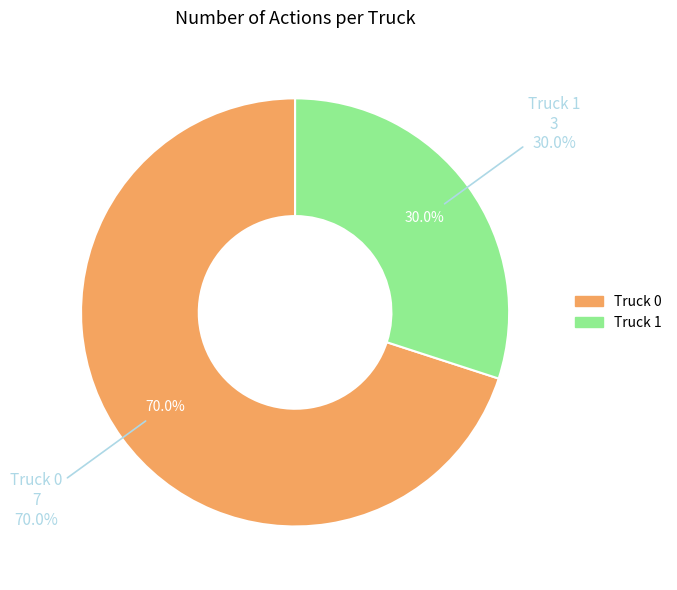

What percentage is NOT represented by Truck 0?

30.0%